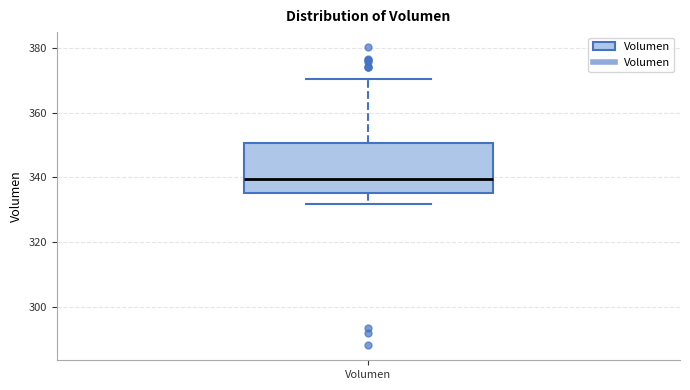

Where is the lower edge of the box for Volumen on the y-axis? The values are not printed on the chart, so give them approximately, as read against the axis.

336